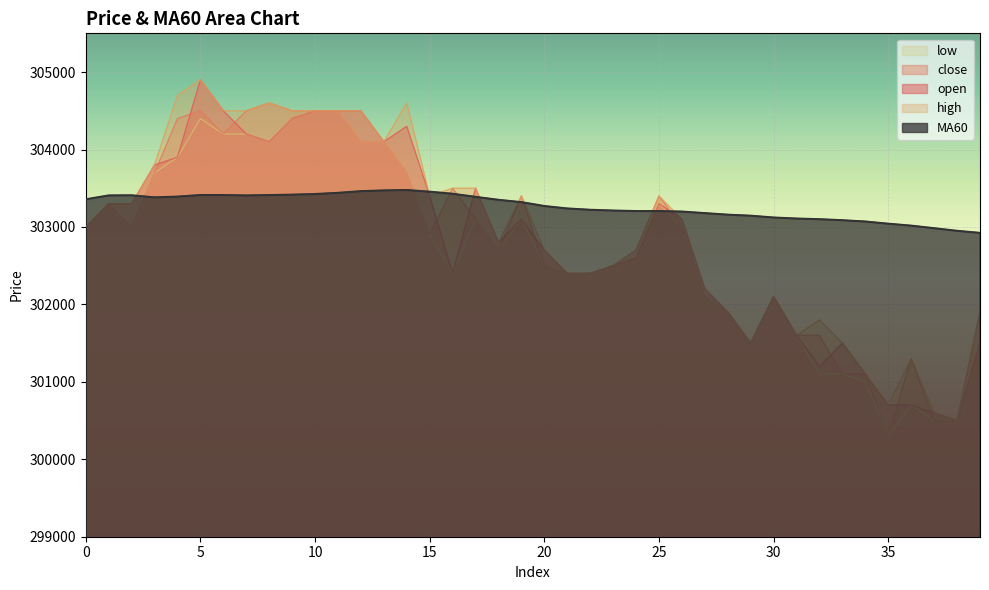

True or false: low and close cross at least once.

False